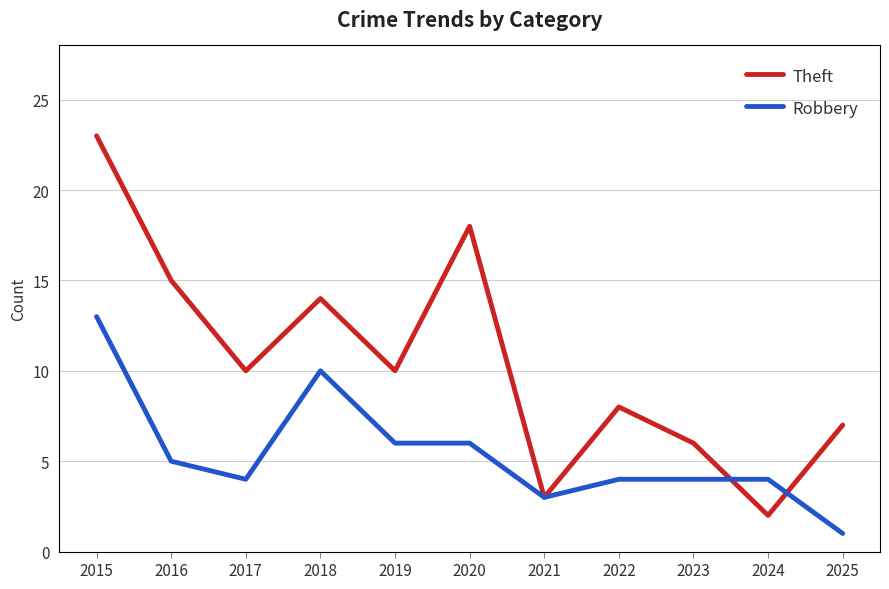

Between 2023 and 2024, which series saw the biggest shift?

Theft